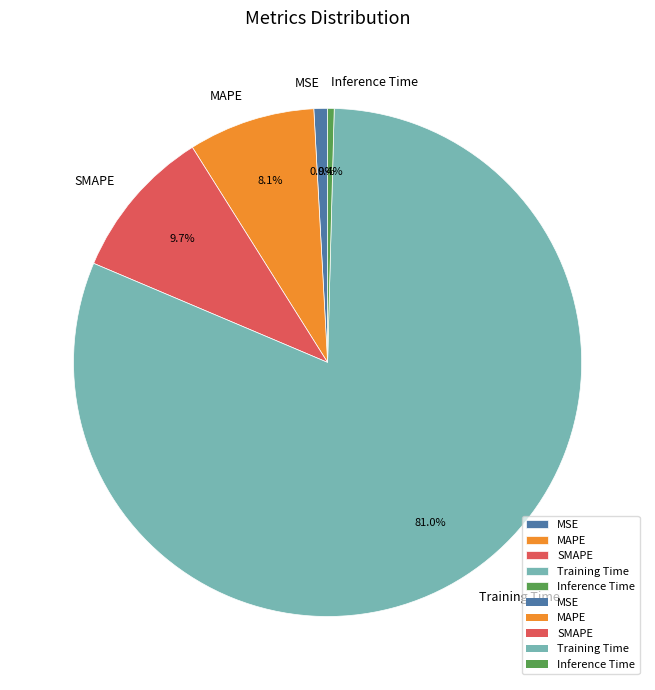

Which slice is the largest?

Training Time